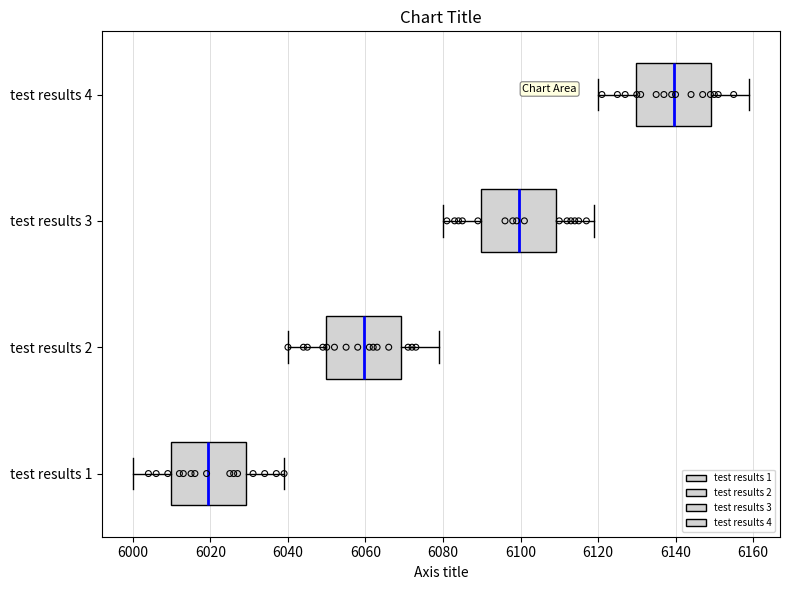

Reading bottom to top, transcribe this box plot: for each box, give where its median line is, the range the box spans, and where its two whiskers end, as read against the x-axis. The values are not printed on the chart, so give them approximately, as read against the axis.

test results 1: median 6020, box 6010 to 6030, whiskers 6000 to 6040
test results 2: median 6060, box 6050 to 6070, whiskers 6040 to 6080
test results 3: median 6100, box 6090 to 6110, whiskers 6080 to 6120
test results 4: median 6140, box 6130 to 6150, whiskers 6120 to 6160